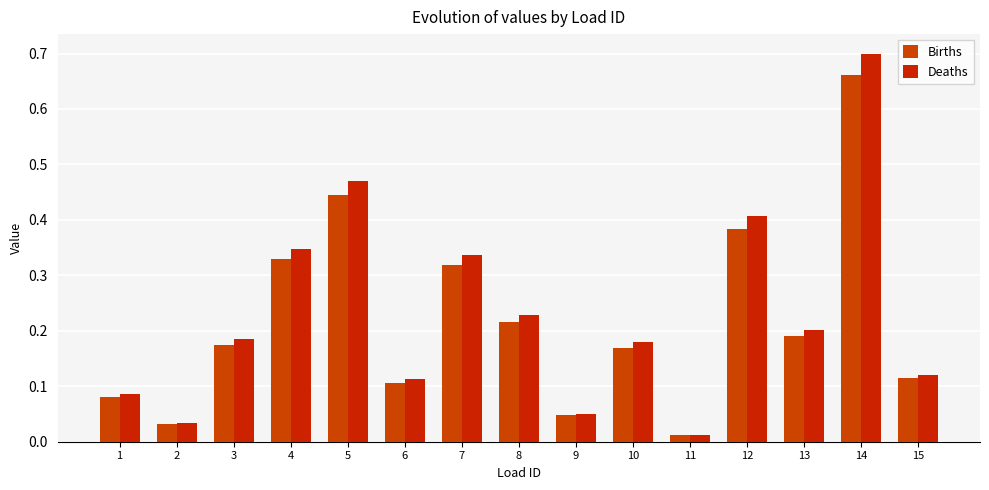

What are all the series names shown in the legend?

Births, Deaths